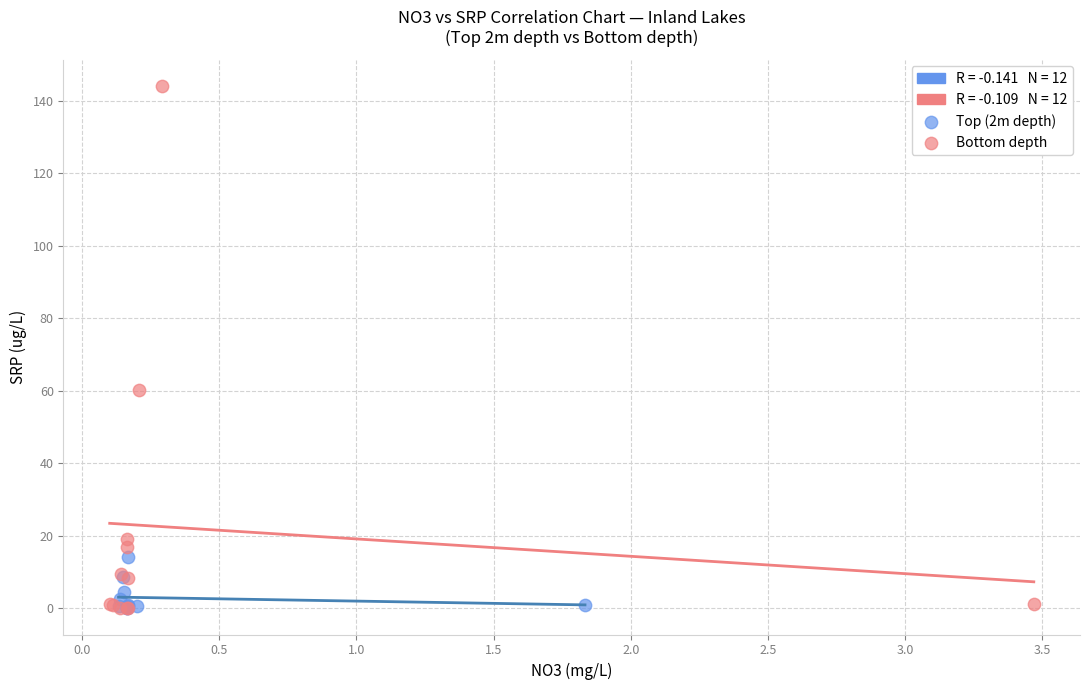

Which series contains the highest Y value?

Bottom depth